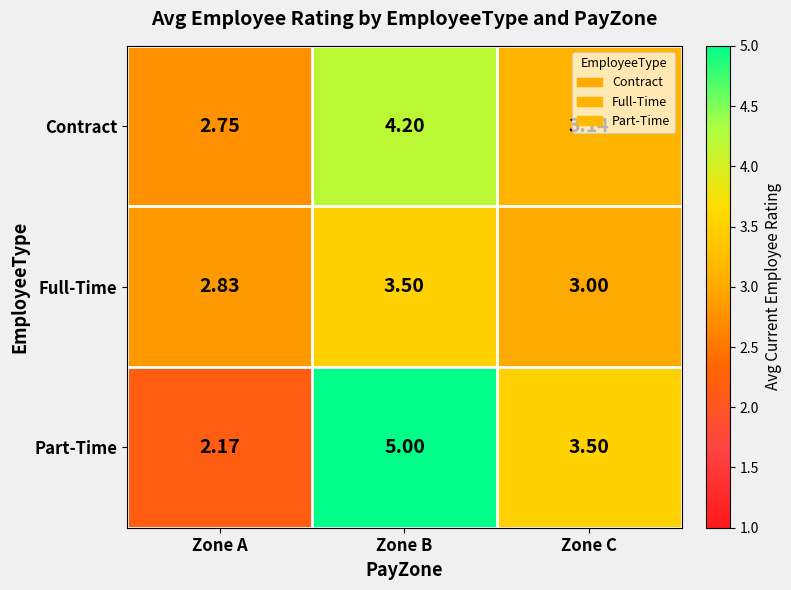

Which series has the largest total across all categories?

Part-Time